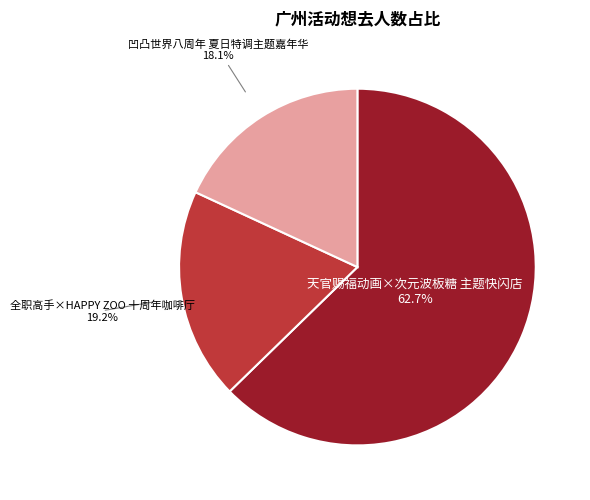

To the nearest percent, what percentage of the pie is 天官赐福动画×次元波板糖 主题快闪店?

63%